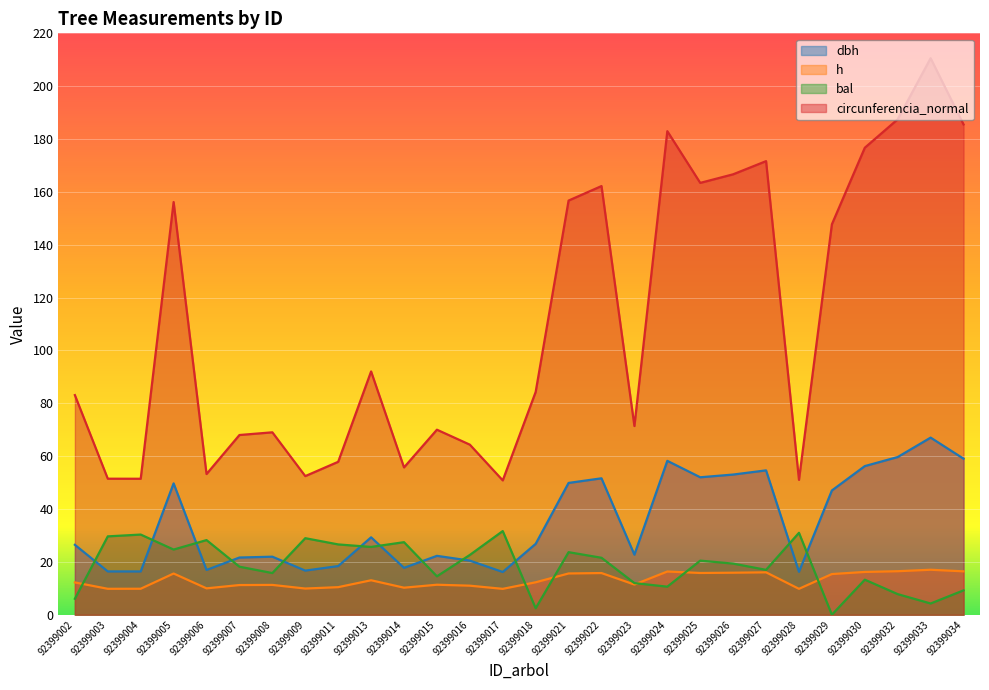

What is the total value across all series at 92399015?

118.2